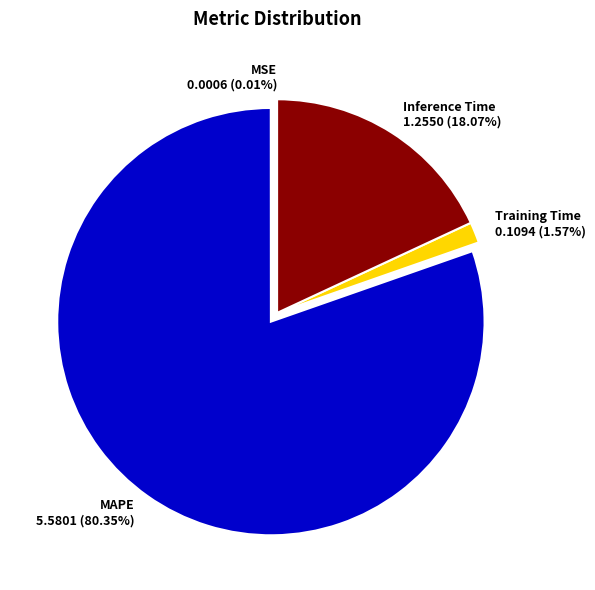

Combined, do MAPE 5.5801 (80.35%) and Inference Time 1.2550 (18.07%) account for over 50%?

Yes